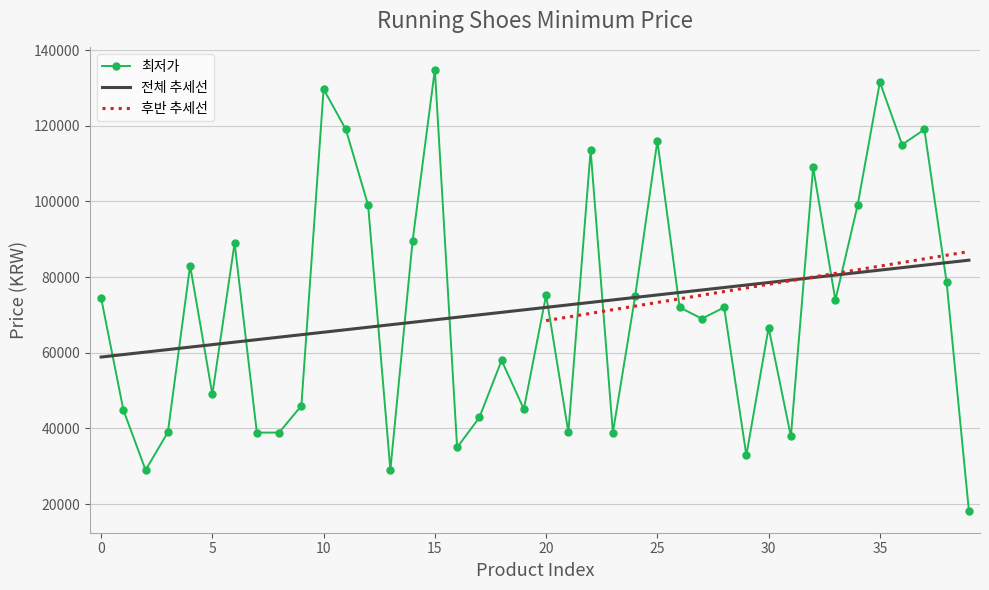

What is the ratio of the value at 26 to the value at 21?

1.8